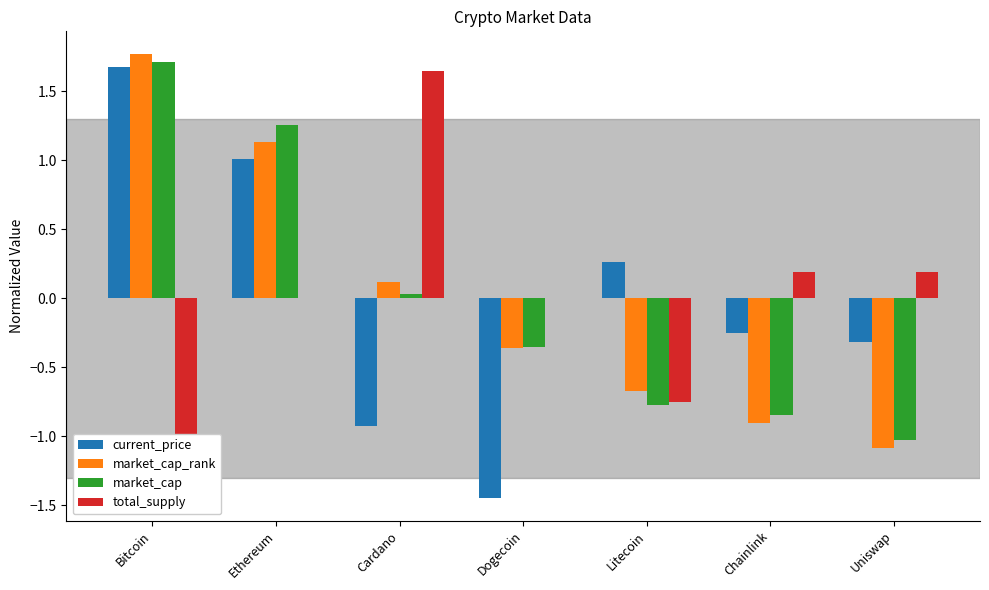

What is the lowest value of the market_cap series?

-1.0